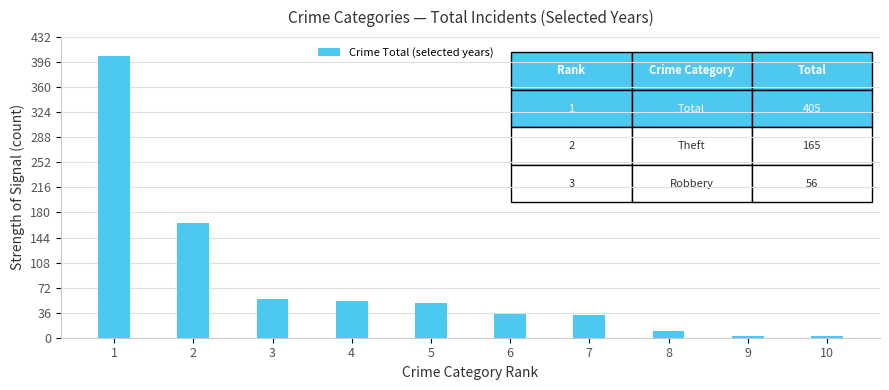

At which label is the value closest to 204?

2